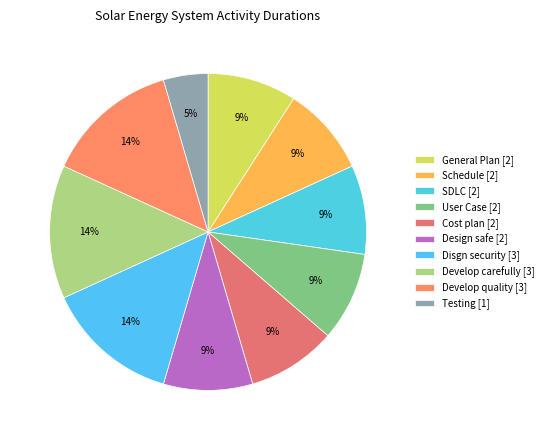

Which has a higher value, Develop quality or Schedule?

Develop quality